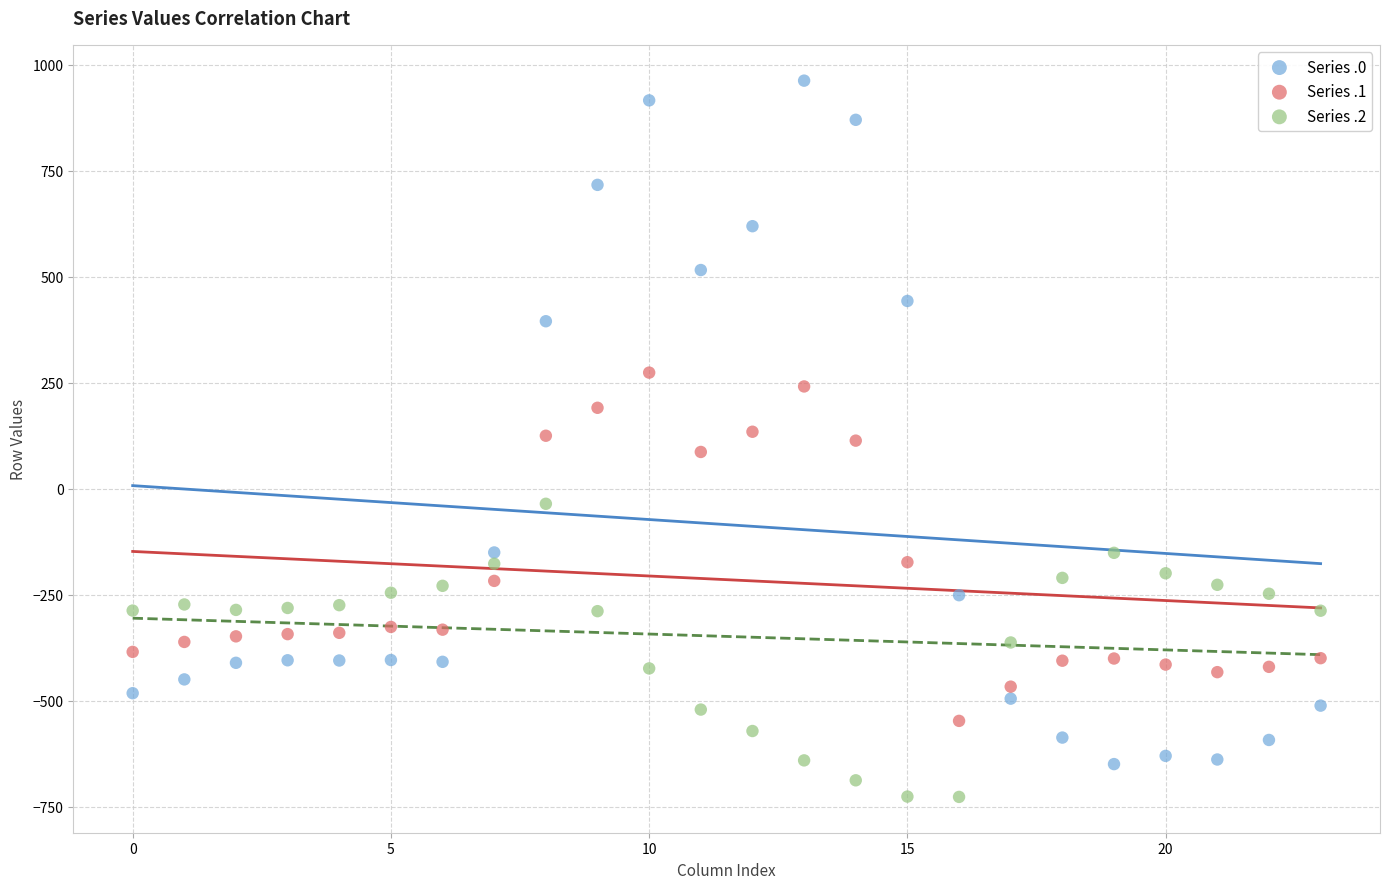

Which series contains the highest Y value?

Series .0